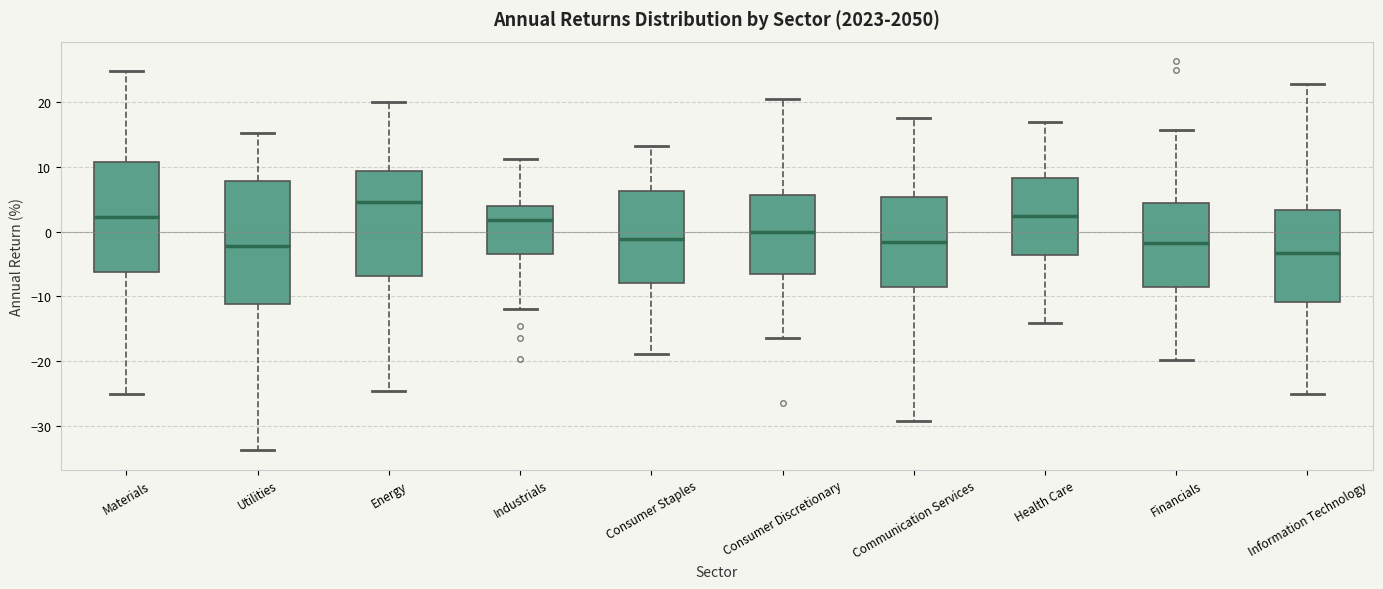

Where is the lower edge of the box for Utilities on the y-axis? The values are not printed on the chart, so give them approximately, as read against the axis.

-11